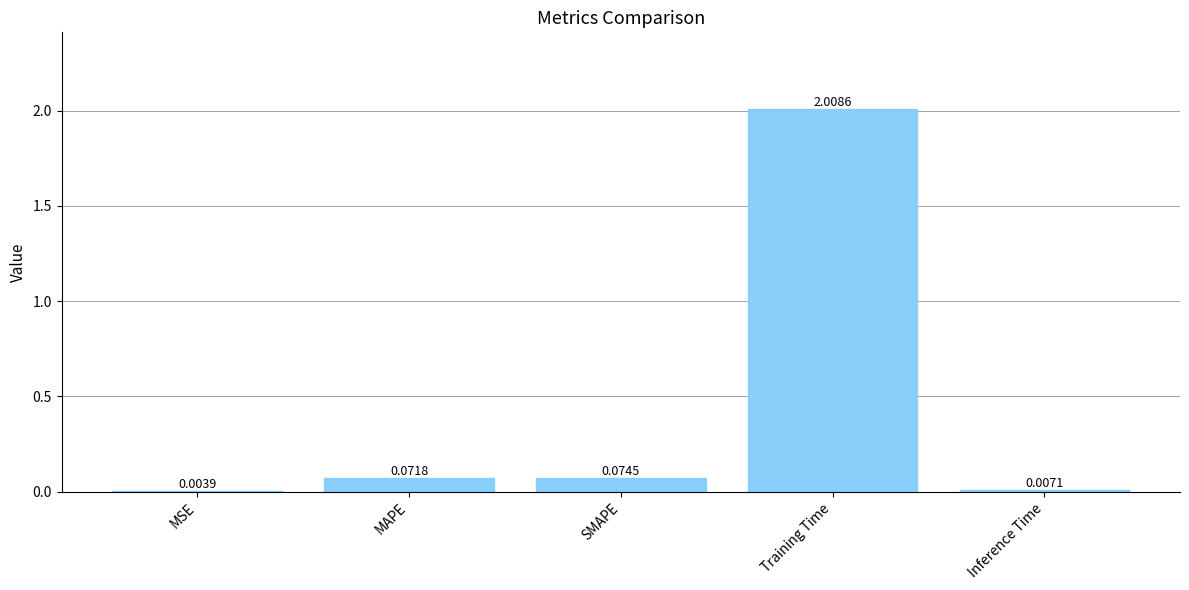

Between MAPE and Training Time, which is larger?

Training Time